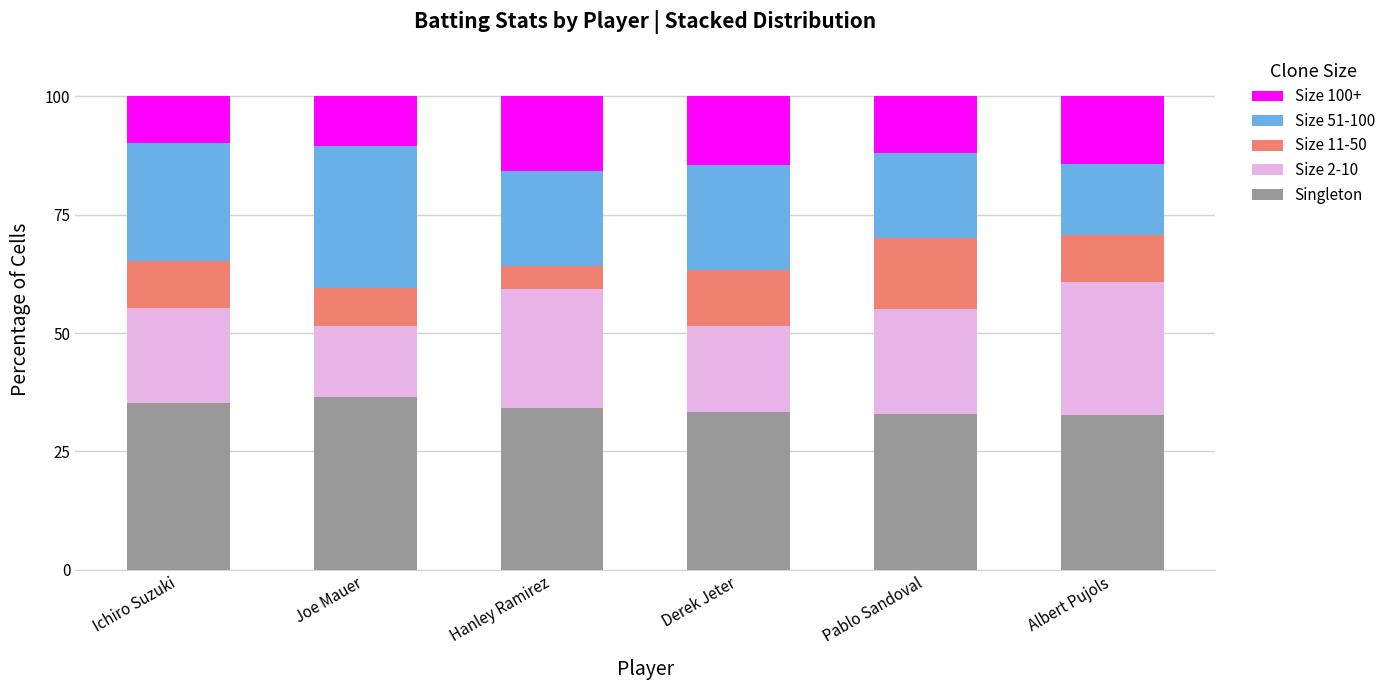

Is it true that Singleton equals 33.4 at Derek Jeter?

True